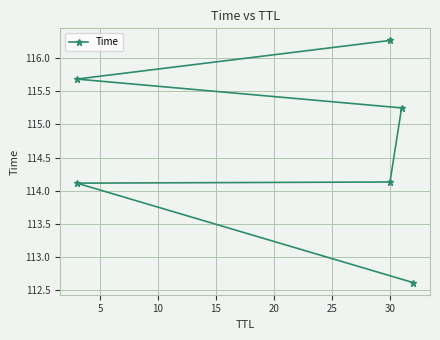

What is the approximate value at 5?

114.1